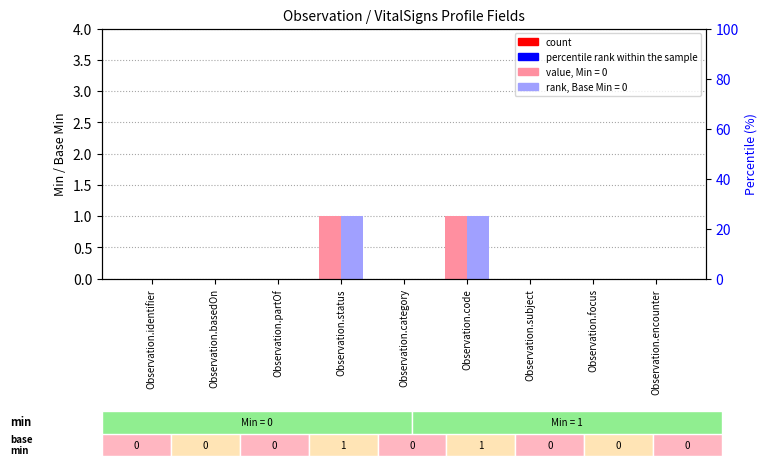

Rank the categories by Min value from highest to lowest.

Observation.status, Observation.code, Observation.identifier, Observation.basedOn, Observation.partOf, Observation.category, Observation.subject, Observation.focus, Observation.encounter